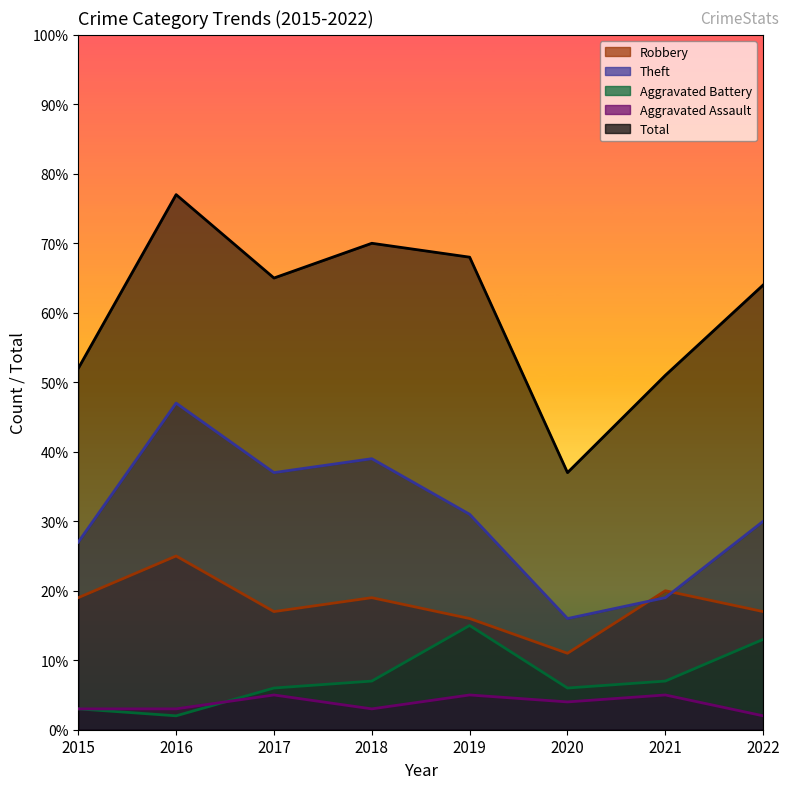

What is the value of the Total point at the 4th from the left?

70